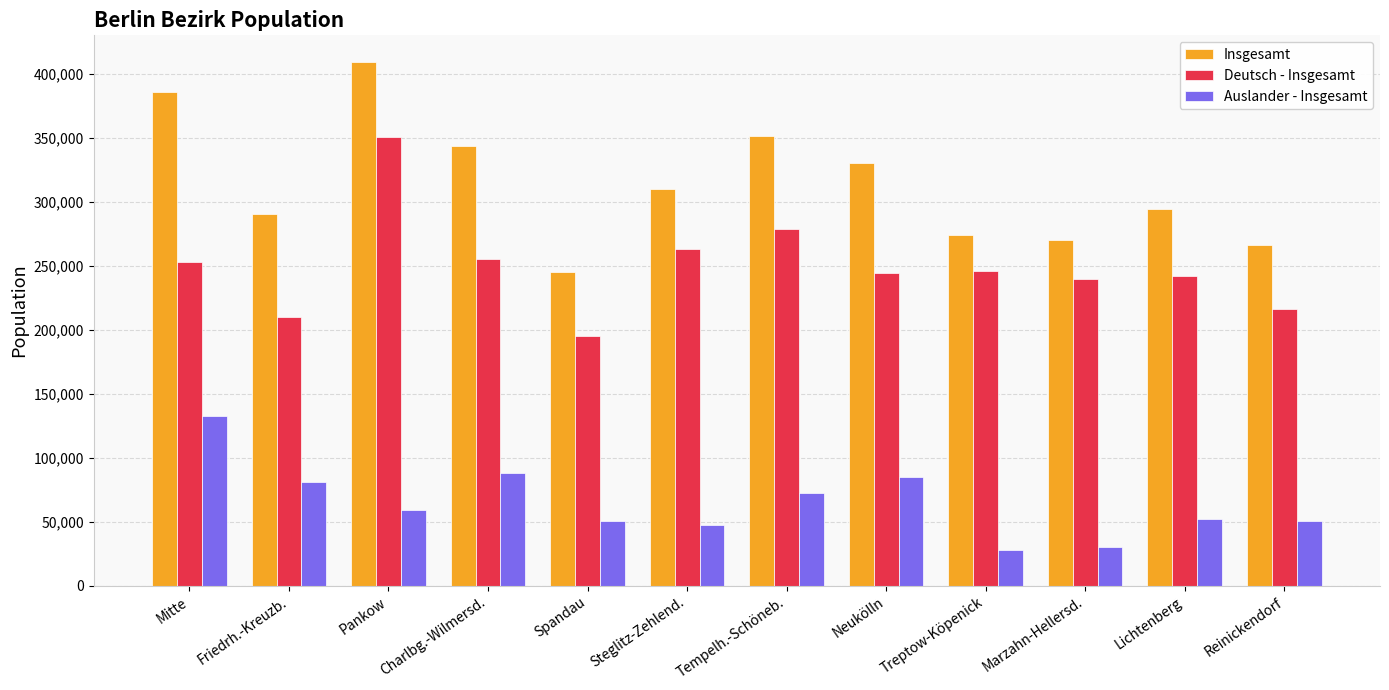

How many distinct data groups are displayed?

3